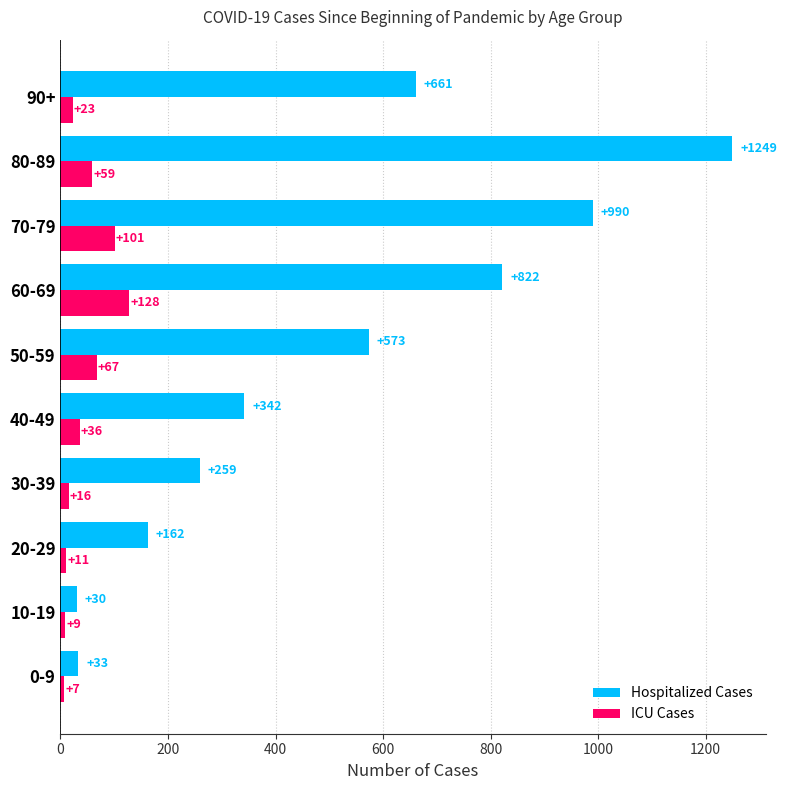

What is the average value of the ICU Cases series?

46